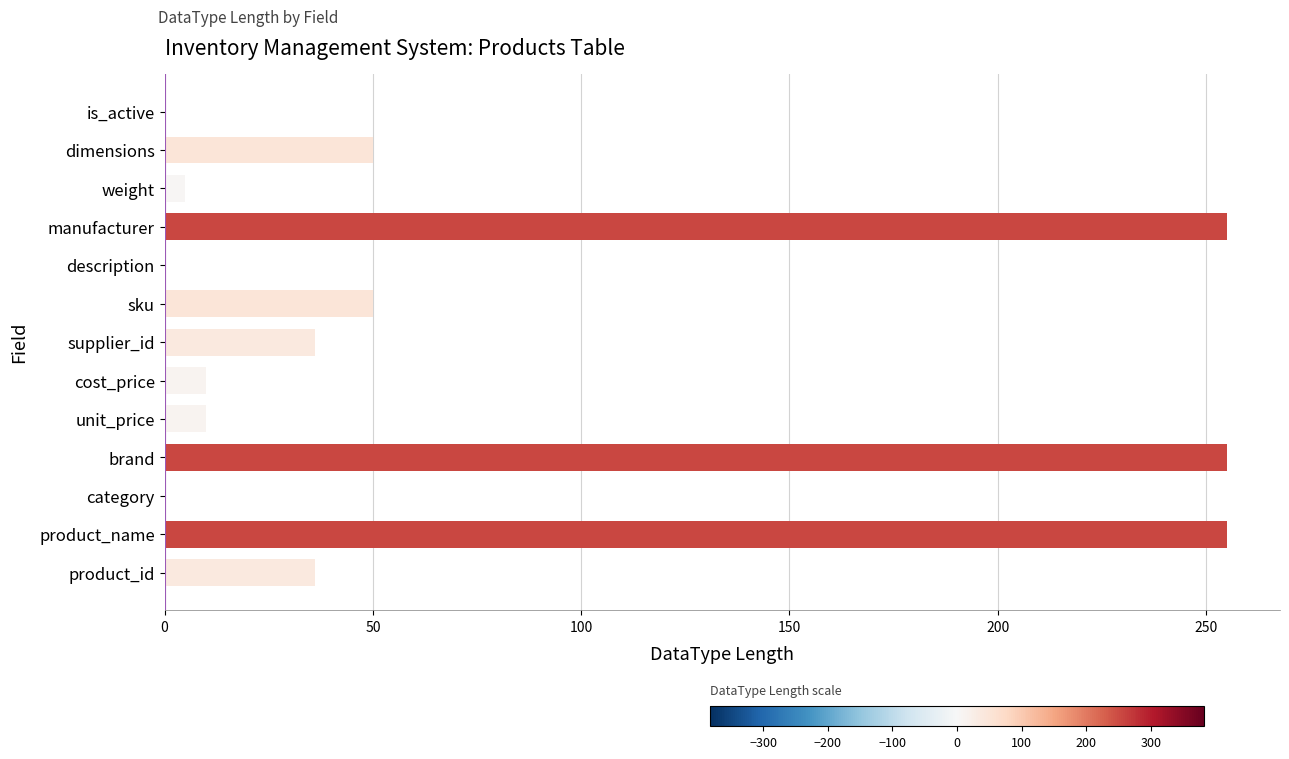

What is the sum of all values?

962